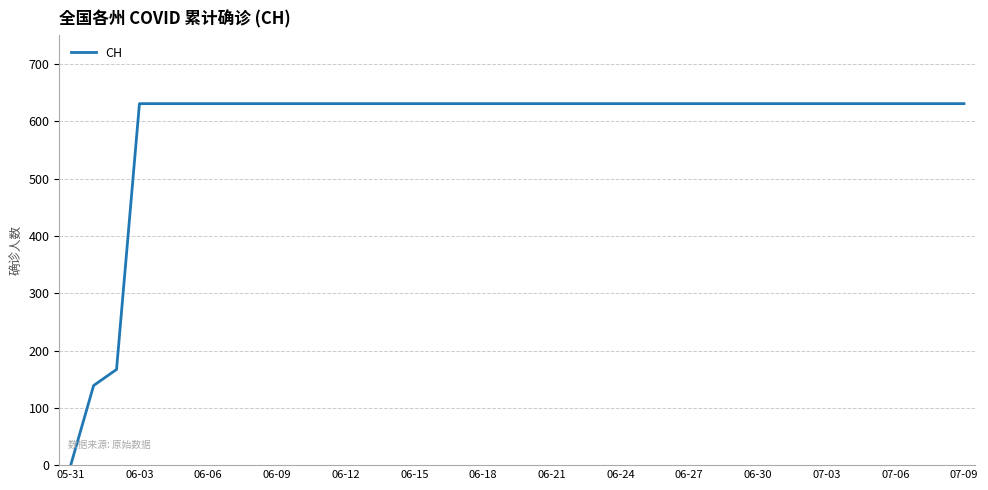

How many lines are shown in the chart?

1